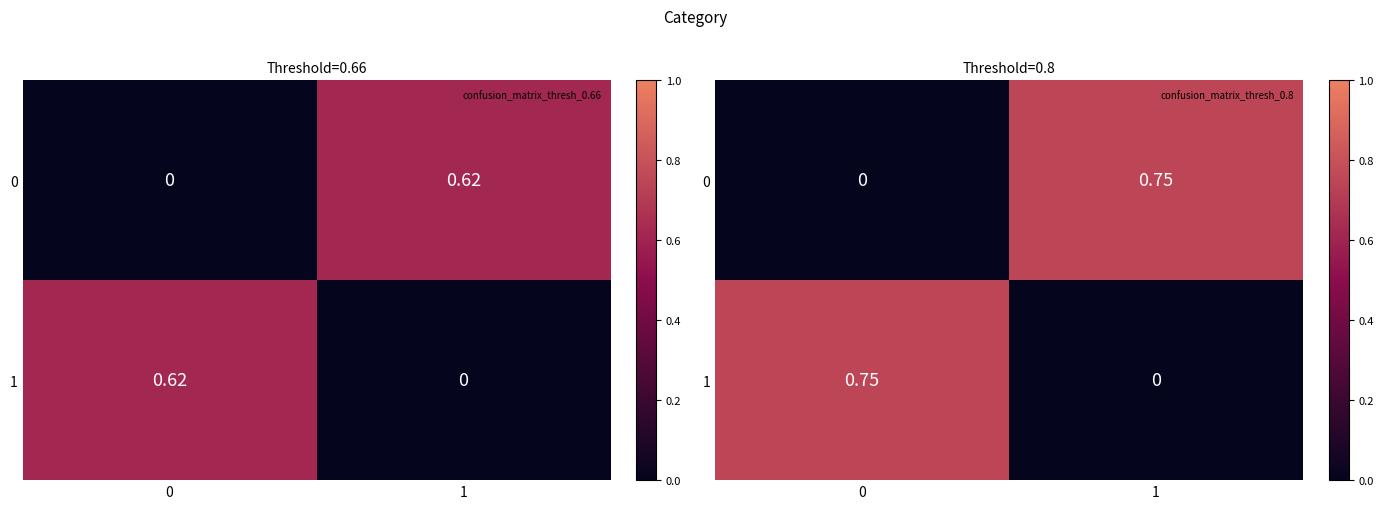

What is the average value of the 1 series?

0.4